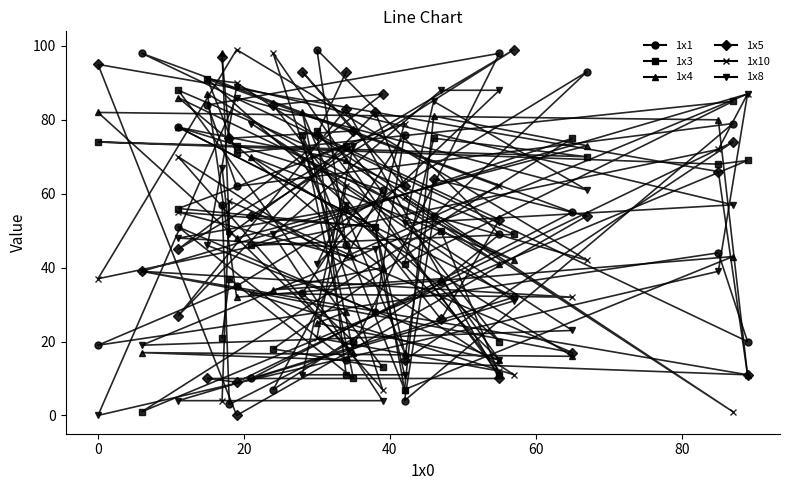

What are all the series names shown in the legend?

1x1, 1x3, 1x4, 1x5, 1x10, 1x8